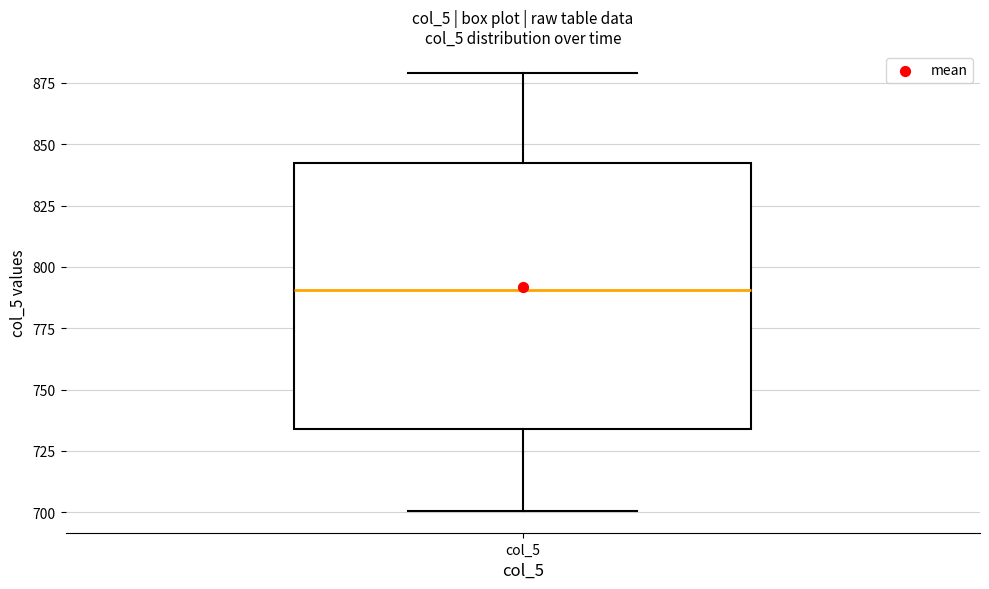

Where does the median line of the box for col_5 sit on the y-axis? The values are not printed on the chart, so give them approximately, as read against the axis.

790